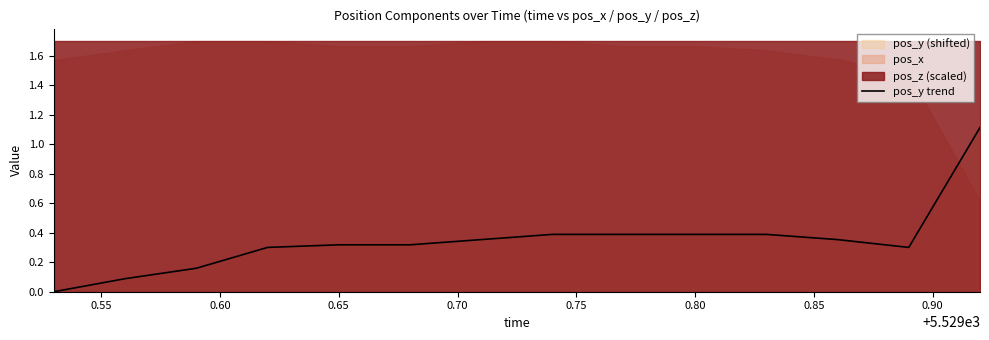

The pos_y trend series shows 0.7 at 0.80. True or false?

False